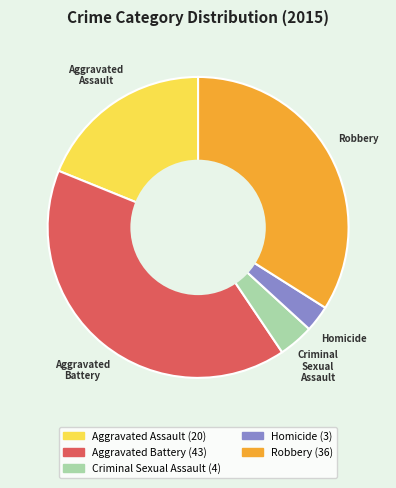

Count the number of slices in the pie.

5